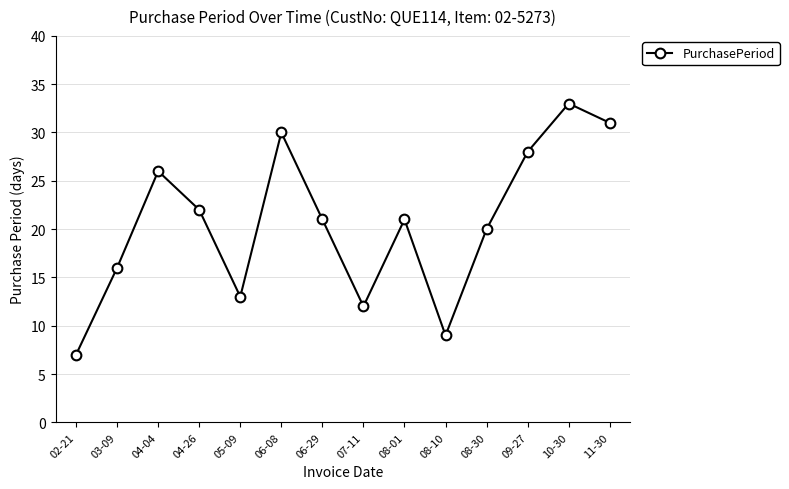

Where does the data first go above 21?

04-04